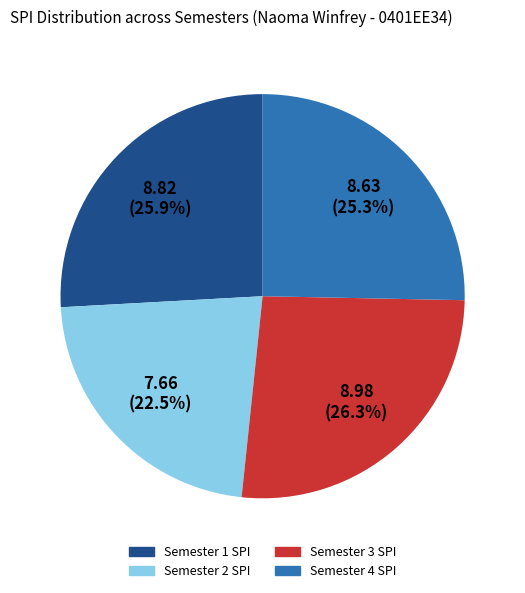

What is the ratio of the value at Semester 4 SPI to the value at Semester 2 SPI?

1.1